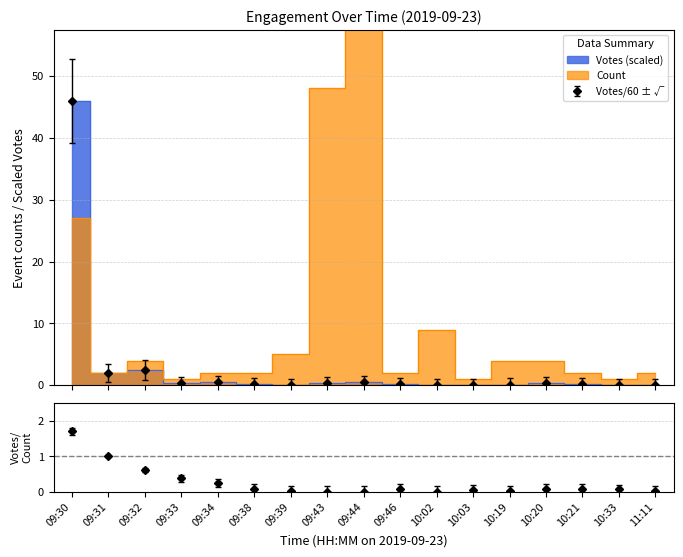

How many lines are shown in the chart?

2